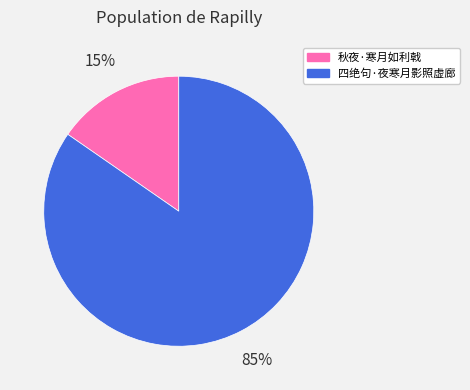

Combined, do 秋夜·寒月如利戟 and 四绝句·夜寒月影照虚廊 account for over 50%?

Yes